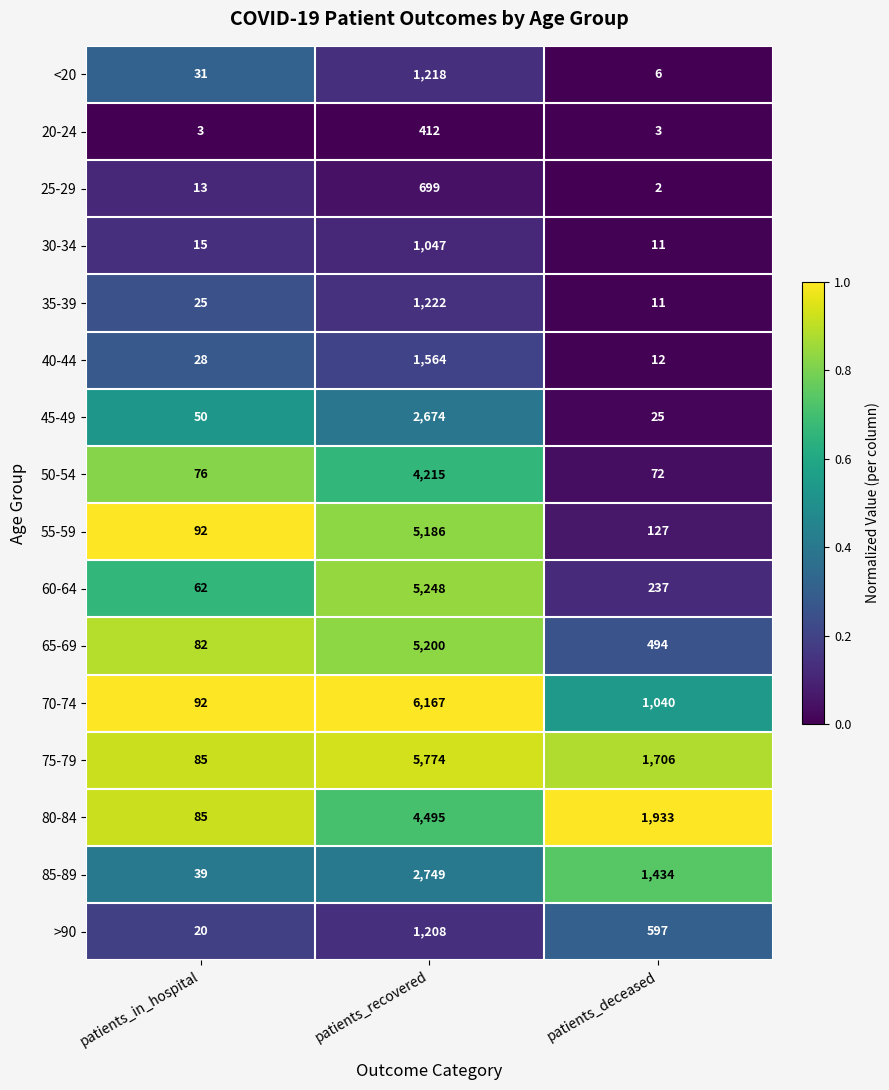

Which series has the largest total across all categories?

75-79